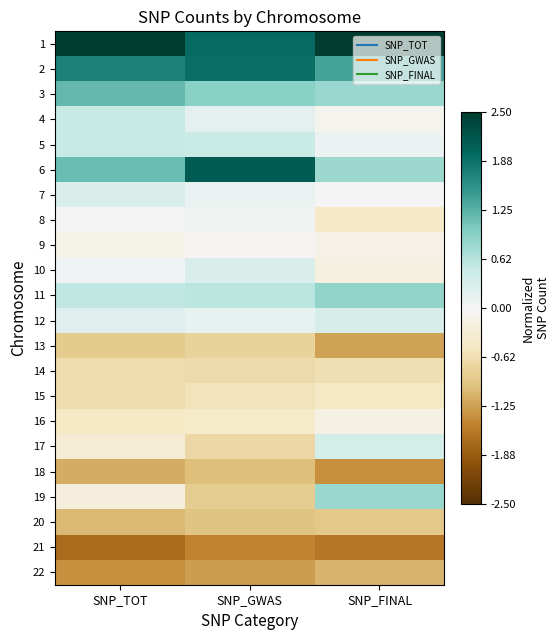

What is the greatest value displayed?

2.9